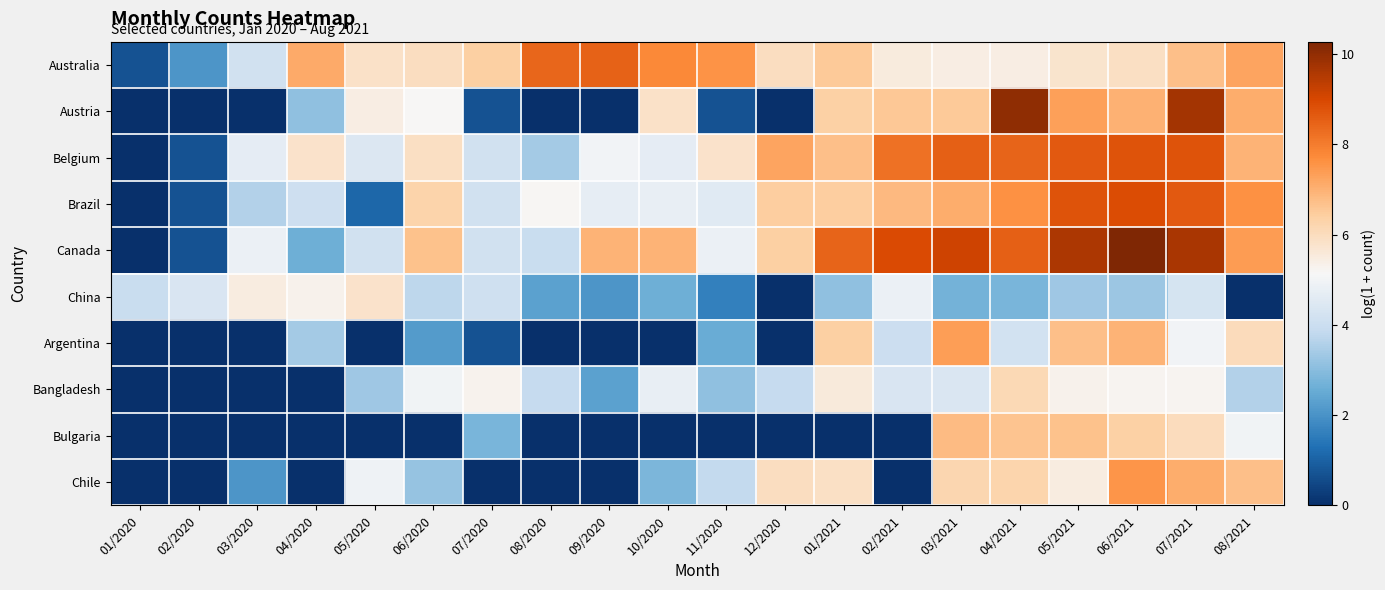

Reading left to right, list all the values displayed in this chart.

Australia: 01/2020=0.7	02/2020=2.1	03/2020=4.2	04/2020=7.1	05/2020=5.8	06/2020=6.0	07/2020=6.4	08/2020=8.4	09/2020=8.5	10/2020=7.8	11/2020=7.6	12/2020=6.0	01/2021=6.5	02/2021=5.5	03/2021=5.4	04/2021=5.4	05/2021=5.8	06/2021=5.9	07/2021=6.7	08/2021=7.2
Austria: 01/2020=0.0	02/2020=0.0	03/2020=0.0	04/2020=3.1	05/2020=5.4	06/2020=5.2	07/2020=0.7	08/2020=0.0	09/2020=0.0	10/2020=5.8	11/2020=0.7	12/2020=0.0	01/2021=6.4	02/2021=6.6	03/2021=6.5	04/2021=10.0	05/2021=7.3	06/2021=7.0	07/2021=9.7	08/2021=7.1
Belgium: 01/2020=0.0	02/2020=0.7	03/2020=4.7	04/2020=5.8	05/2020=4.4	06/2020=5.9	07/2020=4.1	08/2020=3.4	09/2020=5.0	10/2020=4.7	11/2020=5.8	12/2020=7.2	01/2021=6.7	02/2021=8.2	03/2021=8.5	04/2021=8.5	05/2021=8.6	06/2021=8.8	07/2021=8.8	08/2021=7.0
Brazil: 01/2020=0.0	02/2020=0.7	03/2020=3.6	04/2020=4.1	05/2020=1.1	06/2020=6.3	07/2020=4.1	08/2020=5.2	09/2020=4.7	10/2020=4.8	11/2020=4.6	12/2020=6.4	01/2021=6.4	02/2021=6.8	03/2021=7.1	04/2021=7.6	05/2021=8.8	06/2021=8.9	07/2021=8.7	08/2021=7.6
Canada: 01/2020=0.0	02/2020=0.7	03/2020=4.9	04/2020=2.6	05/2020=4.1	06/2020=6.7	07/2020=4.2	08/2020=4.0	09/2020=7.0	10/2020=7.0	11/2020=4.8	12/2020=6.4	01/2021=8.5	02/2021=8.9	03/2021=9.1	04/2021=8.5	05/2021=9.6	06/2021=10.3	07/2021=9.7	08/2021=7.4
China: 01/2020=4.0	02/2020=4.3	03/2020=5.5	04/2020=5.3	05/2020=5.8	06/2020=3.7	07/2020=4.1	08/2020=2.3	09/2020=2.1	10/2020=2.6	11/2020=1.6	12/2020=0.0	01/2021=3.1	02/2021=4.8	03/2021=2.7	04/2021=2.8	05/2021=3.3	06/2021=3.3	07/2021=4.3	08/2021=0.0
Argentina: 01/2020=0.0	02/2020=0.0	03/2020=0.0	04/2020=3.4	05/2020=0.0	06/2020=2.2	07/2020=0.7	08/2020=0.0	09/2020=0.0	10/2020=0.0	11/2020=2.6	12/2020=0.0	01/2021=6.4	02/2021=4.0	03/2021=7.3	04/2021=4.2	05/2021=6.7	06/2021=7.0	07/2021=5.0	08/2021=6.0
Bangladesh: 01/2020=0.0	02/2020=0.0	03/2020=0.0	04/2020=0.0	05/2020=3.3	06/2020=4.9	07/2020=5.3	08/2020=3.9	09/2020=2.3	10/2020=4.8	11/2020=3.1	12/2020=3.9	01/2021=5.5	02/2021=4.3	03/2021=4.4	04/2021=6.1	05/2021=5.3	06/2021=5.2	07/2021=5.2	08/2021=3.6
Bulgaria: 01/2020=0.0	02/2020=0.0	03/2020=0.0	04/2020=0.0	05/2020=0.0	06/2020=0.0	07/2020=2.8	08/2020=0.0	09/2020=0.0	10/2020=0.0	11/2020=0.0	12/2020=0.0	01/2021=0.0	02/2021=0.0	03/2021=6.8	04/2021=6.6	05/2021=6.7	06/2021=6.4	07/2021=6.0	08/2021=5.0
Chile: 01/2020=0.0	02/2020=0.0	03/2020=2.1	04/2020=0.0	05/2020=4.9	06/2020=3.2	07/2020=0.0	08/2020=0.0	09/2020=0.0	10/2020=2.8	11/2020=3.8	12/2020=6.0	01/2021=5.9	02/2021=0.0	03/2021=6.2	04/2021=6.2	05/2021=5.5	06/2021=7.5	07/2021=7.1	08/2021=6.7